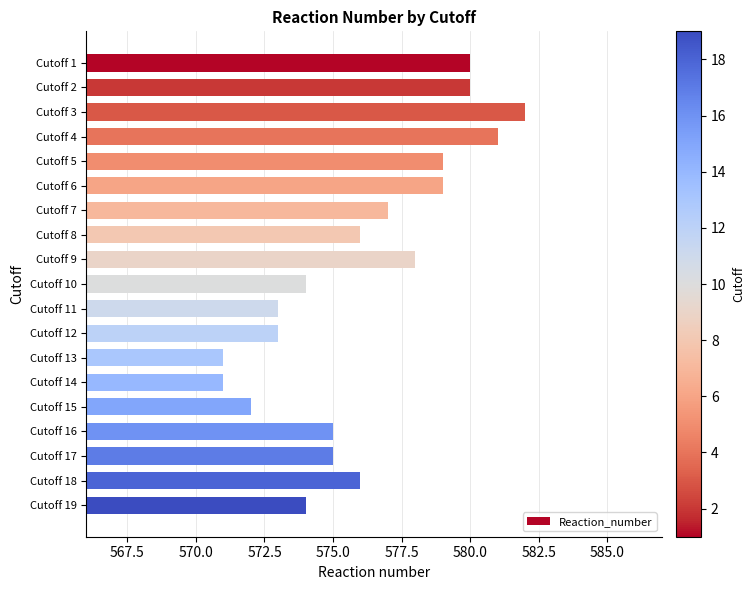

Between Cutoff 15 and Cutoff 18, which is larger?

Cutoff 18